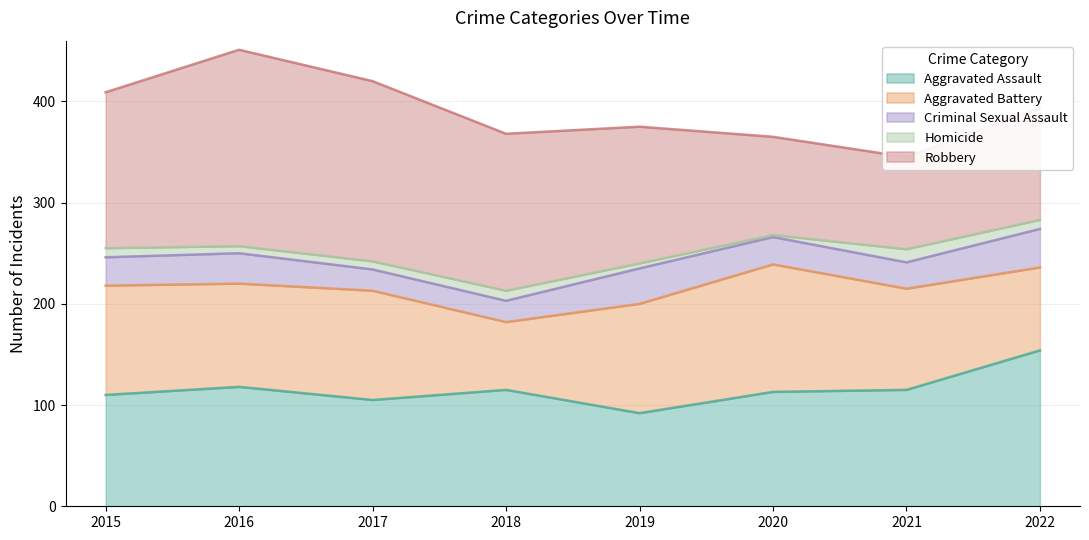

True or false: Robbery has more than 2 points higher than both neighbors.

False